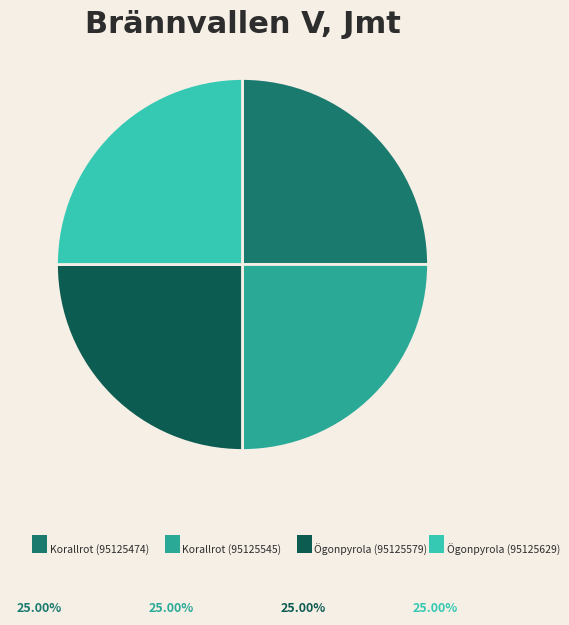

Is there any slice that represents more than half of the pie?

No